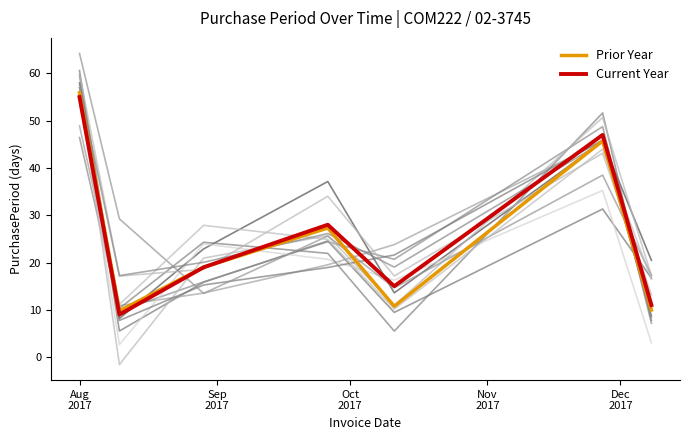

What is the average value of the Current Year series?

26.3